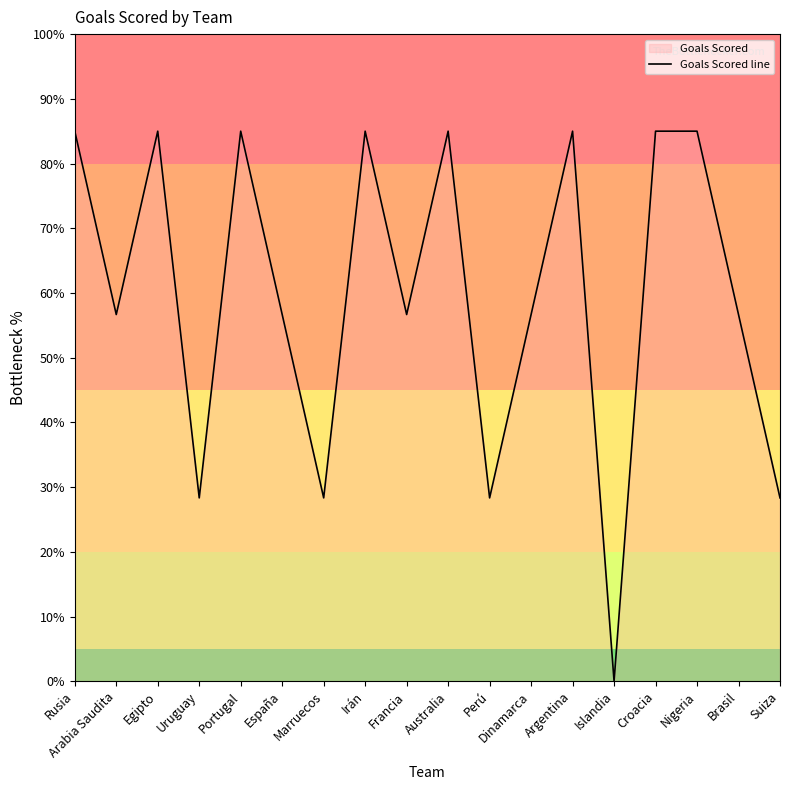

What value does the data have at Arabia Saudita?

56.7